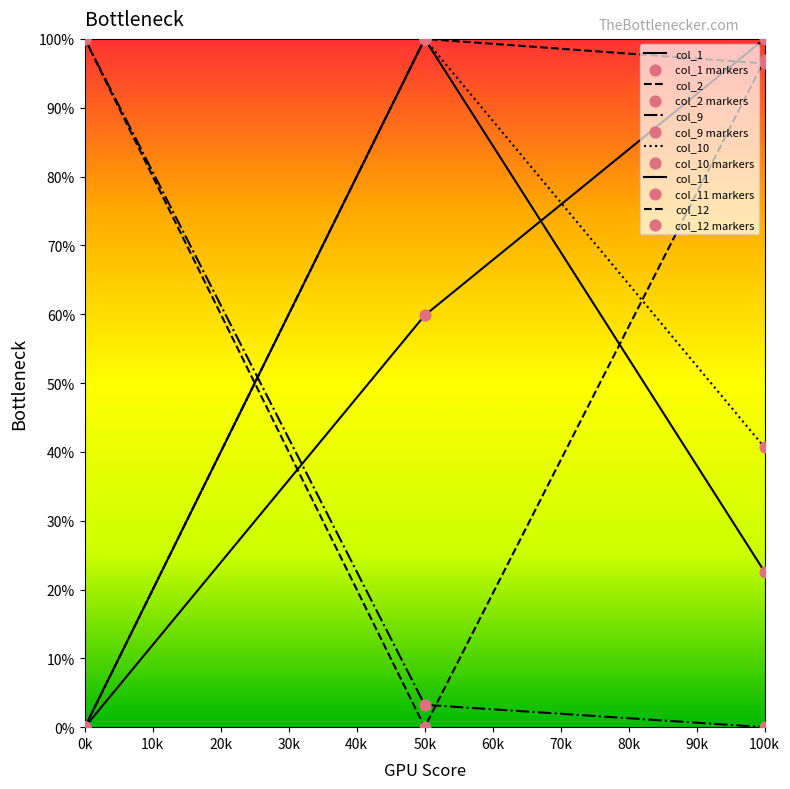

Does the chart have visible grid lines?

No